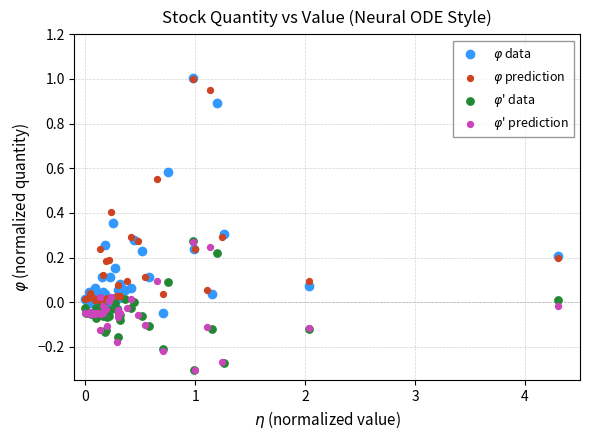

What are all the series names shown in the legend?

$\varphi$ data, $\varphi$ prediction, $\varphi$' data, $\varphi$' prediction